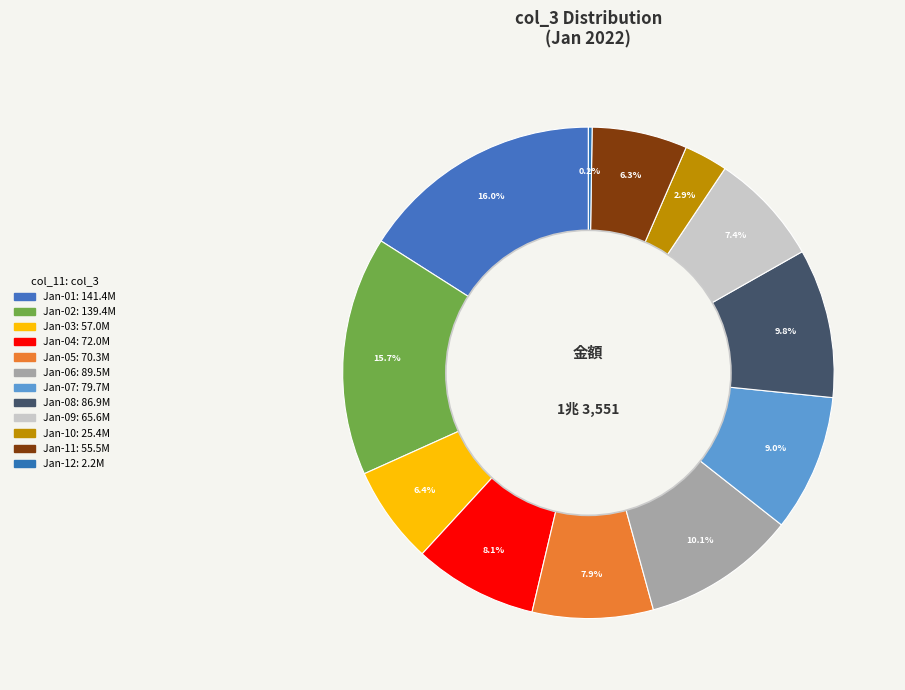

How many segments does this pie chart have?

12